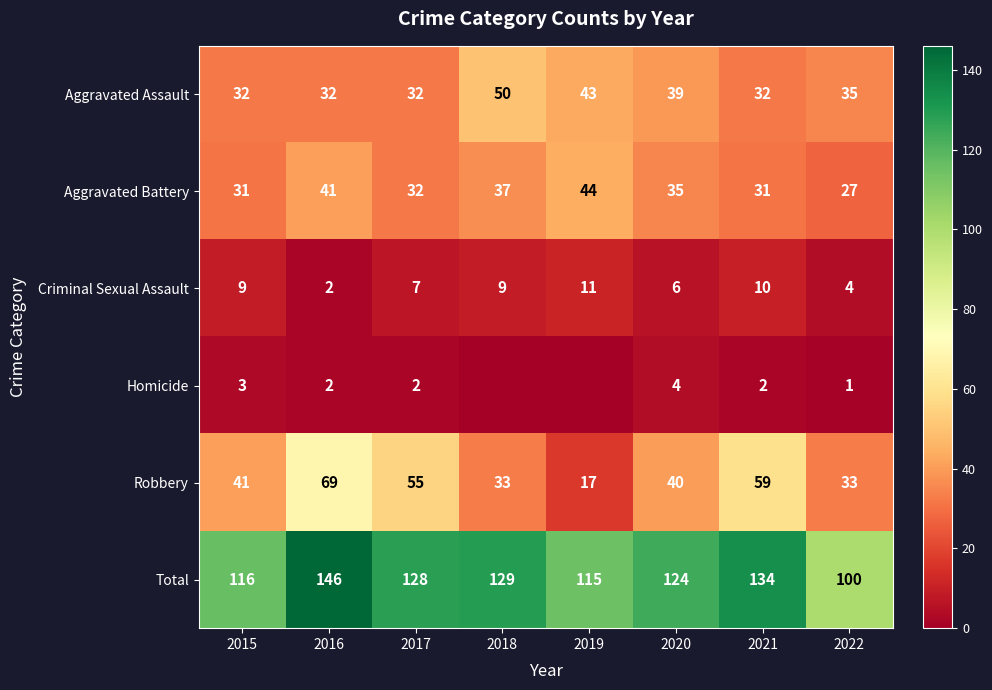

Which has a higher value, 2021 or 2020?

2020